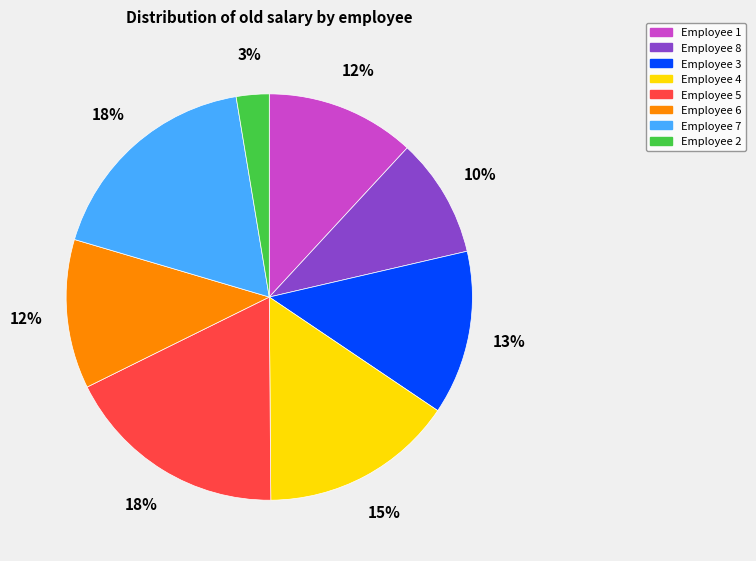

Does any single category account for the majority?

No